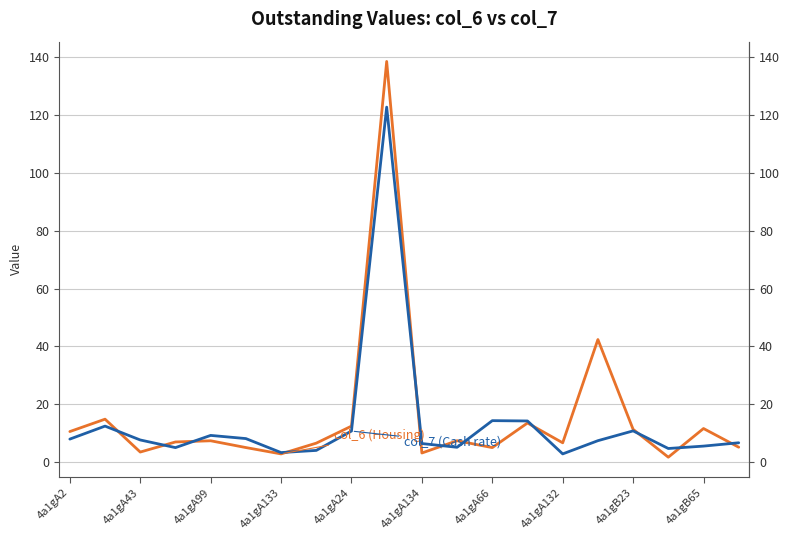

True or false: col_7 (Cash rate) and col_6 (Housing) cross at least once.

True